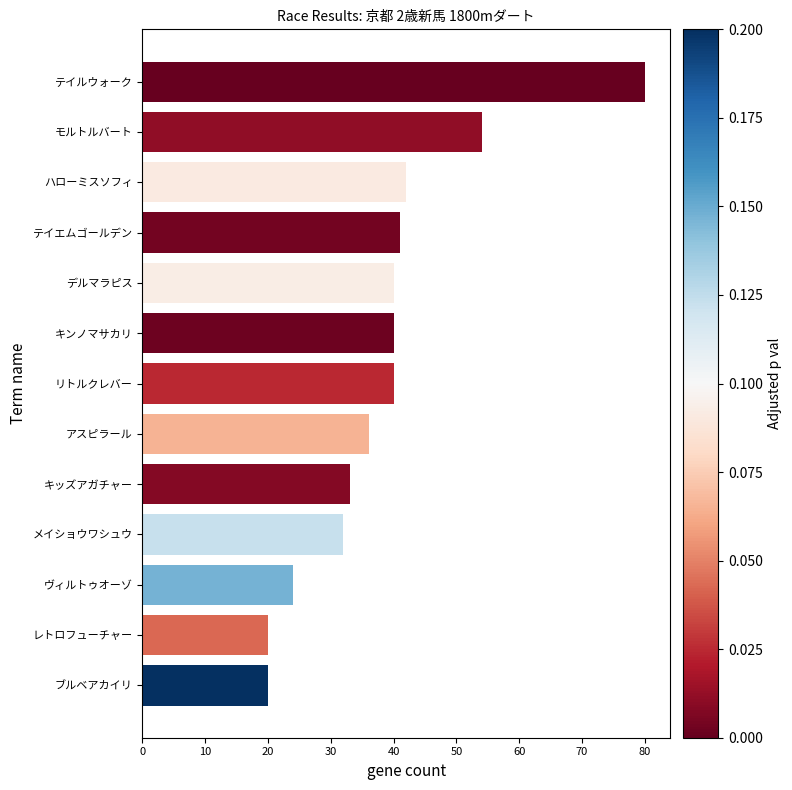

What is the ratio of the value at ヴィルトゥオーゾ to the value at デルマラピス?

0.6